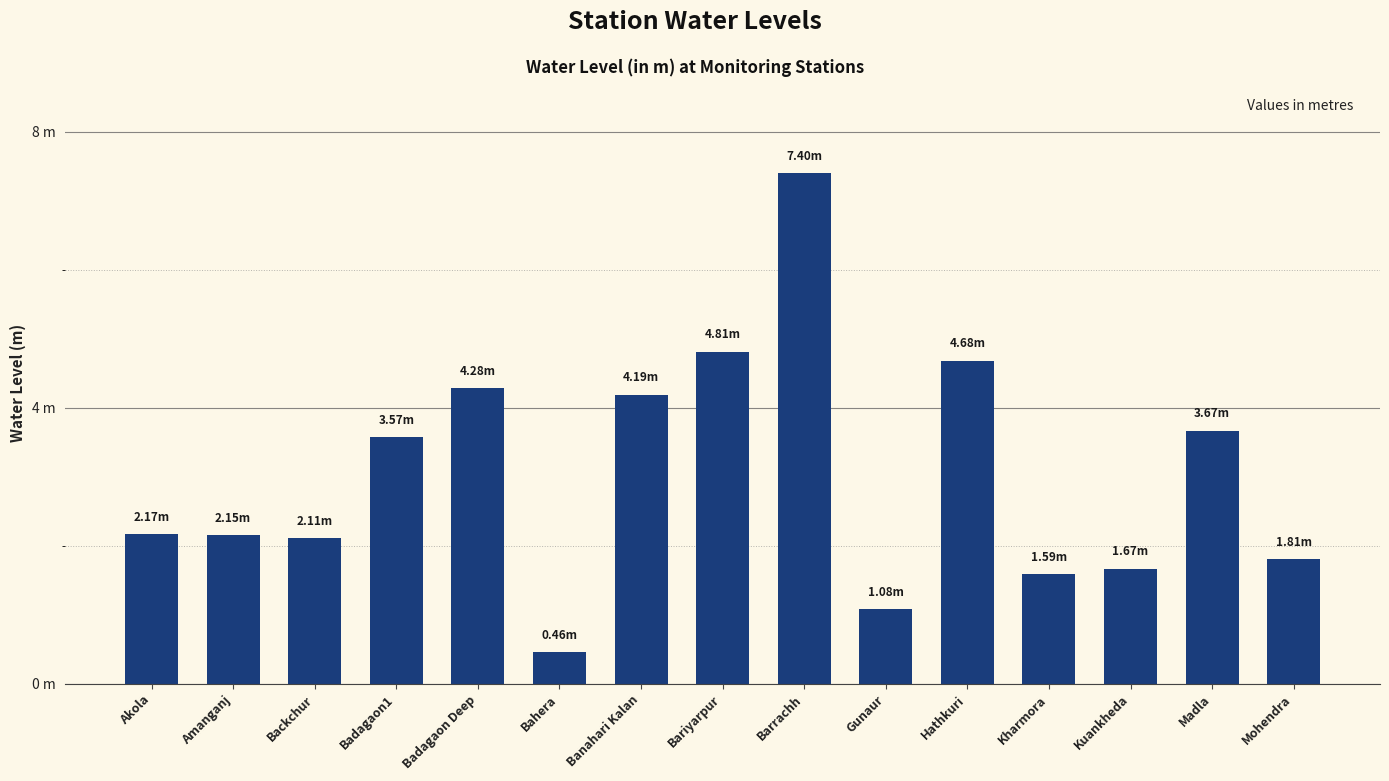

What is the change in value from Badagaon Deep to Gunaur?

-3.2